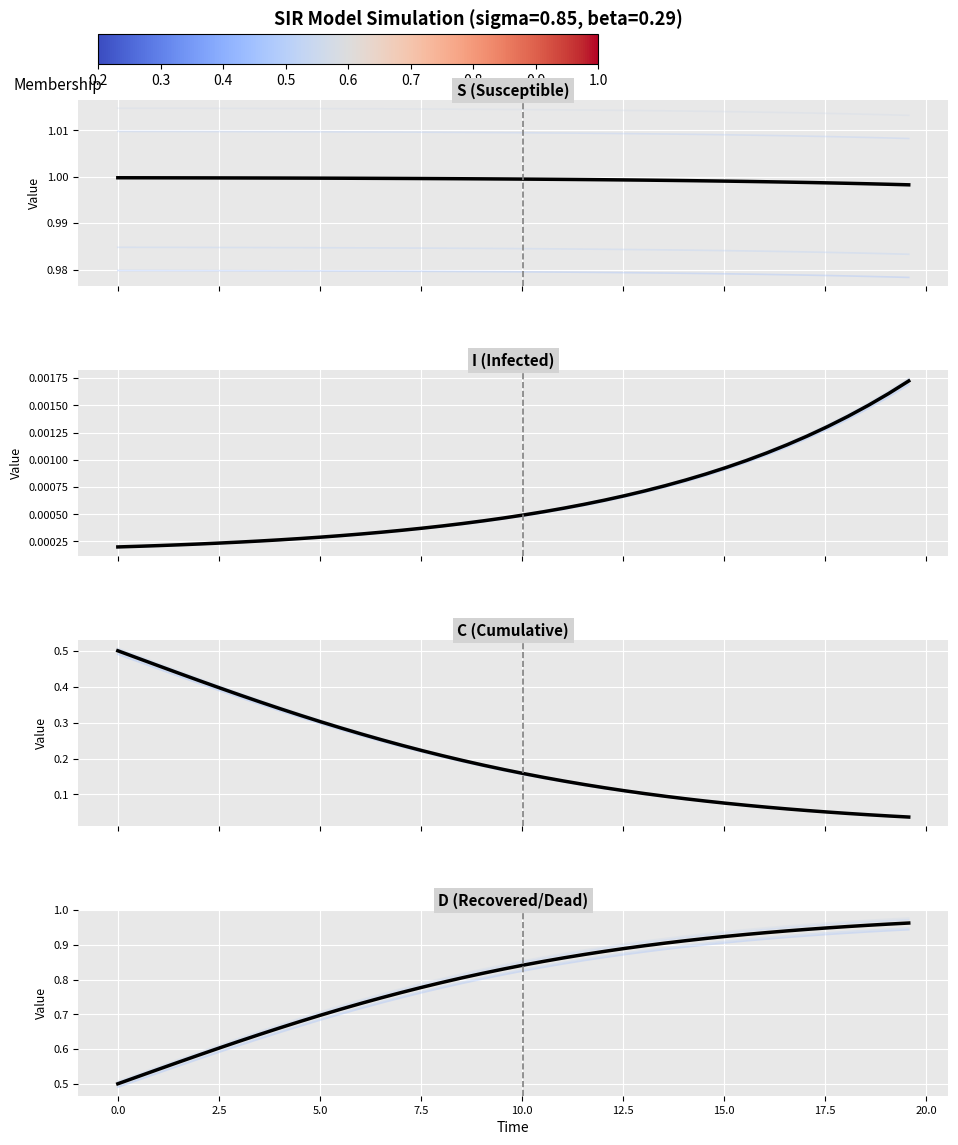

Which series has the largest total across all categories?

S